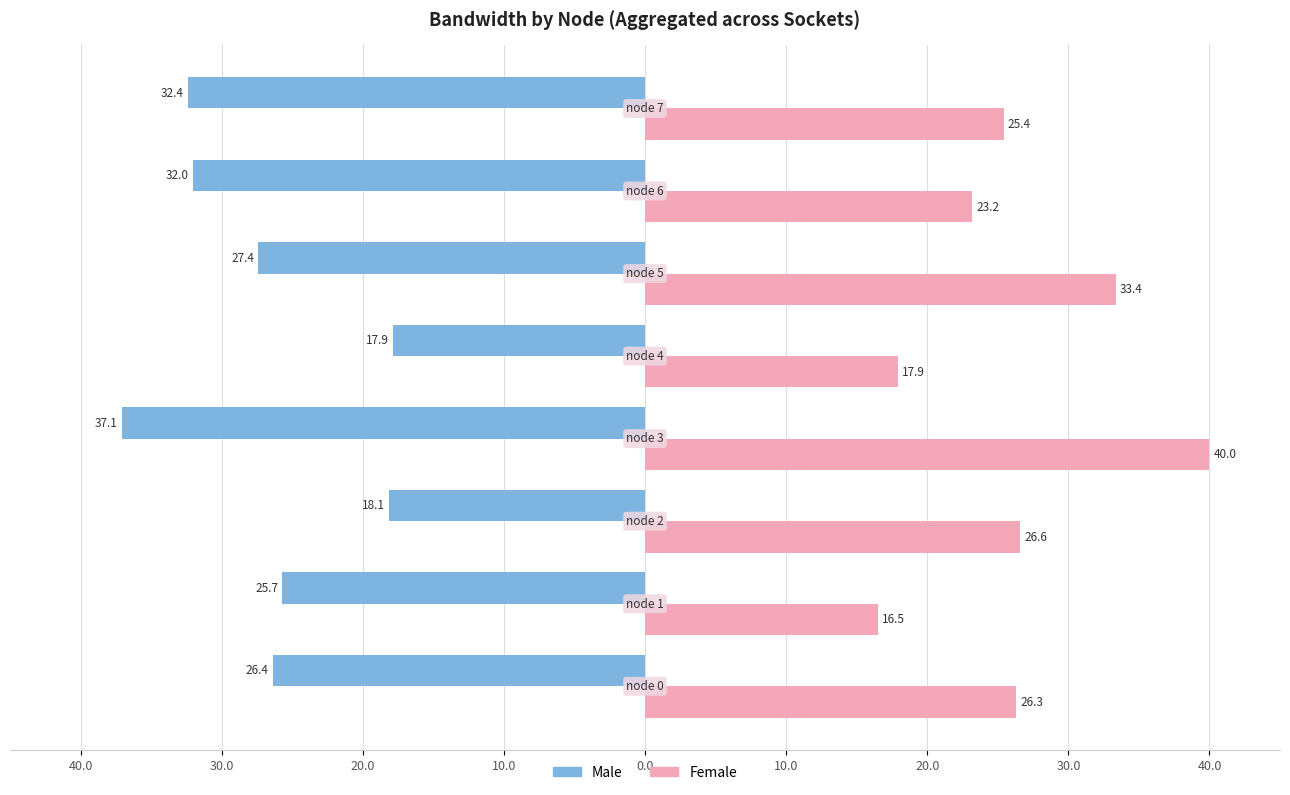

What are all the series names shown in the legend?

Male, Female